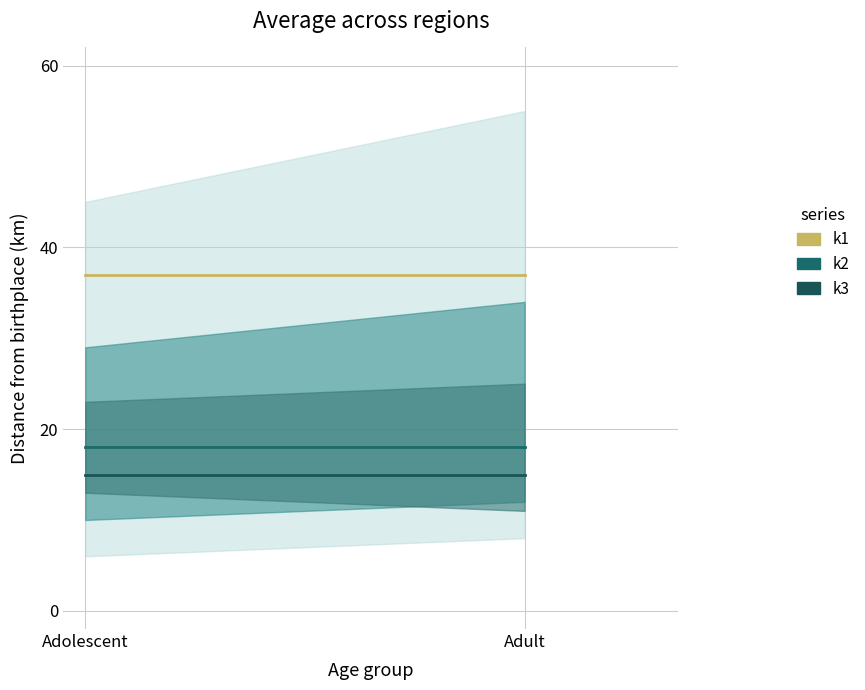

What is the sum of all k1 values?

74